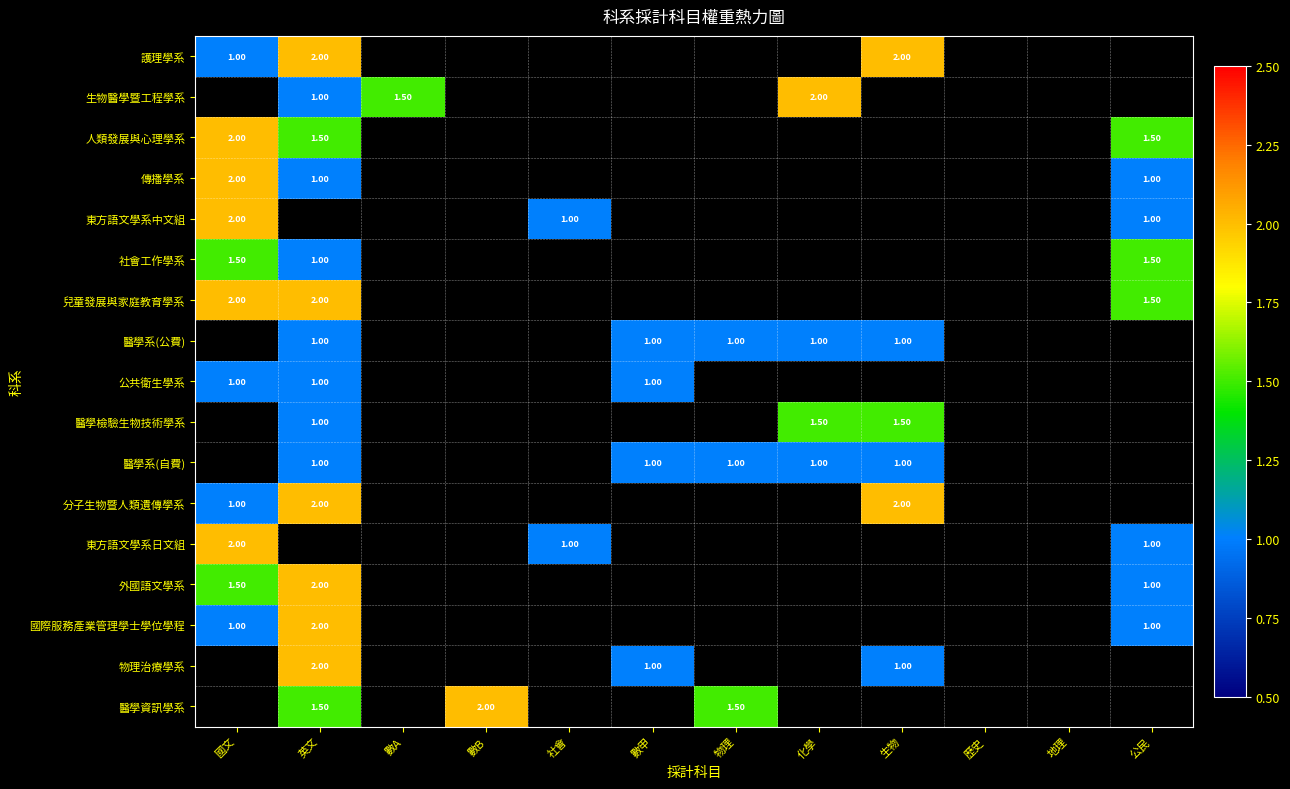

How many values in 東方語文學系日文組 are above zero?

3